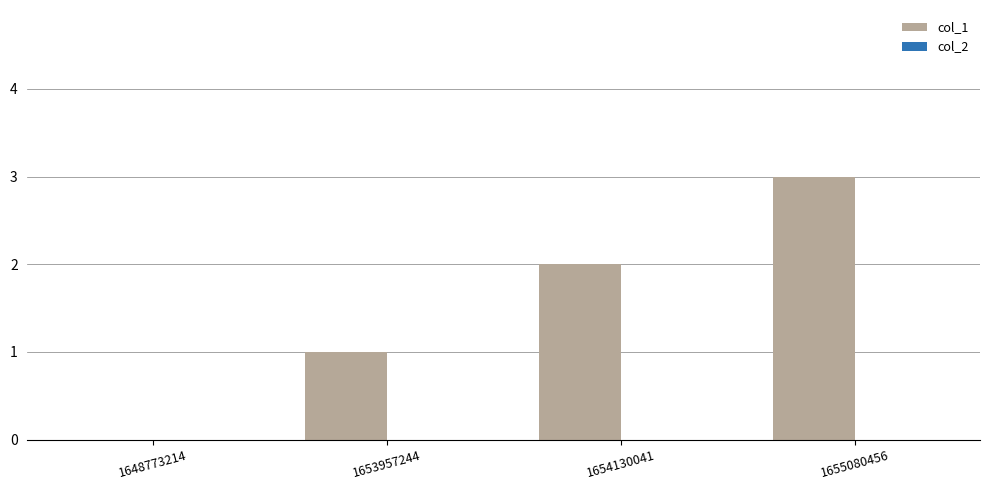

Which label corresponds to the largest value in the chart?

1655080456